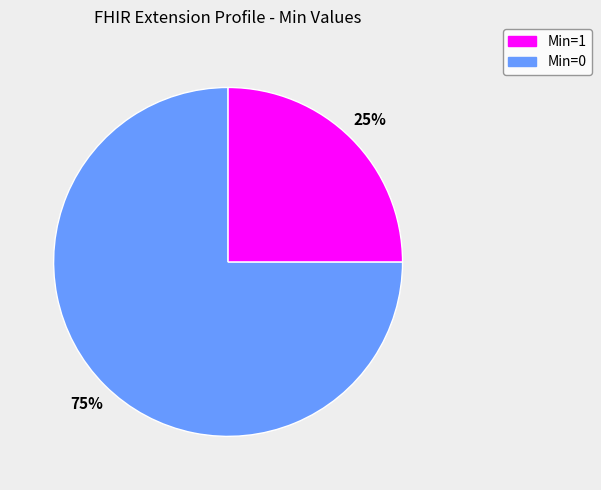

How many segments does this pie chart have?

2